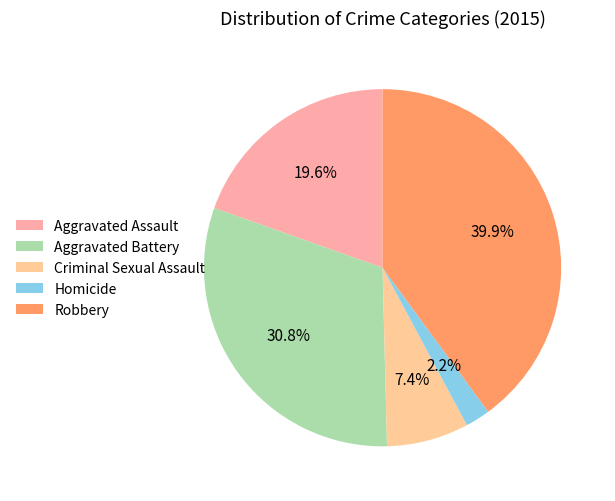

Combined, what portion of the pie is Aggravated Assault and Aggravated Battery?

50.4%